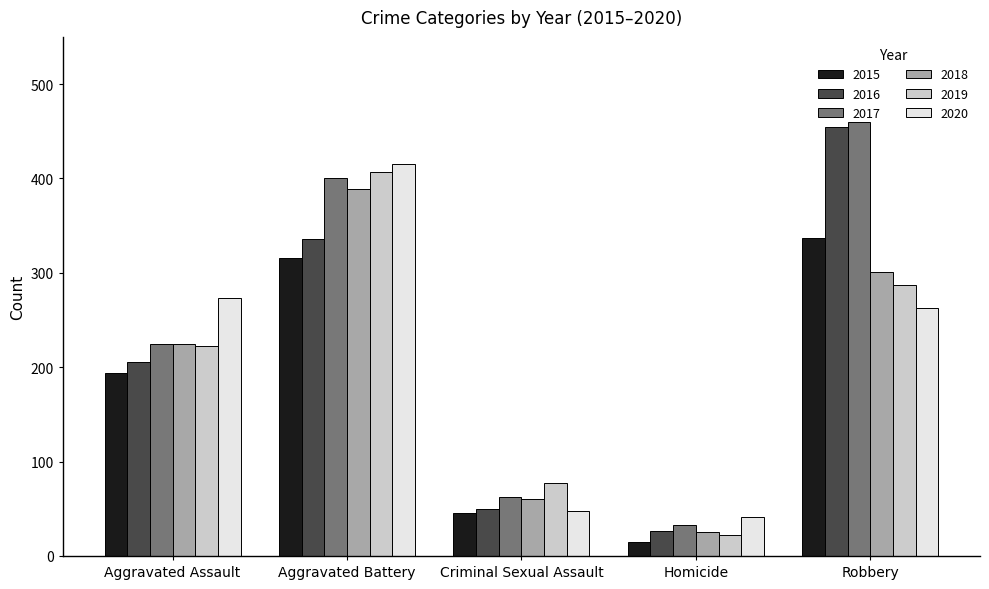

The 2017 series shows 615 at Aggravated Battery. True or false?

False